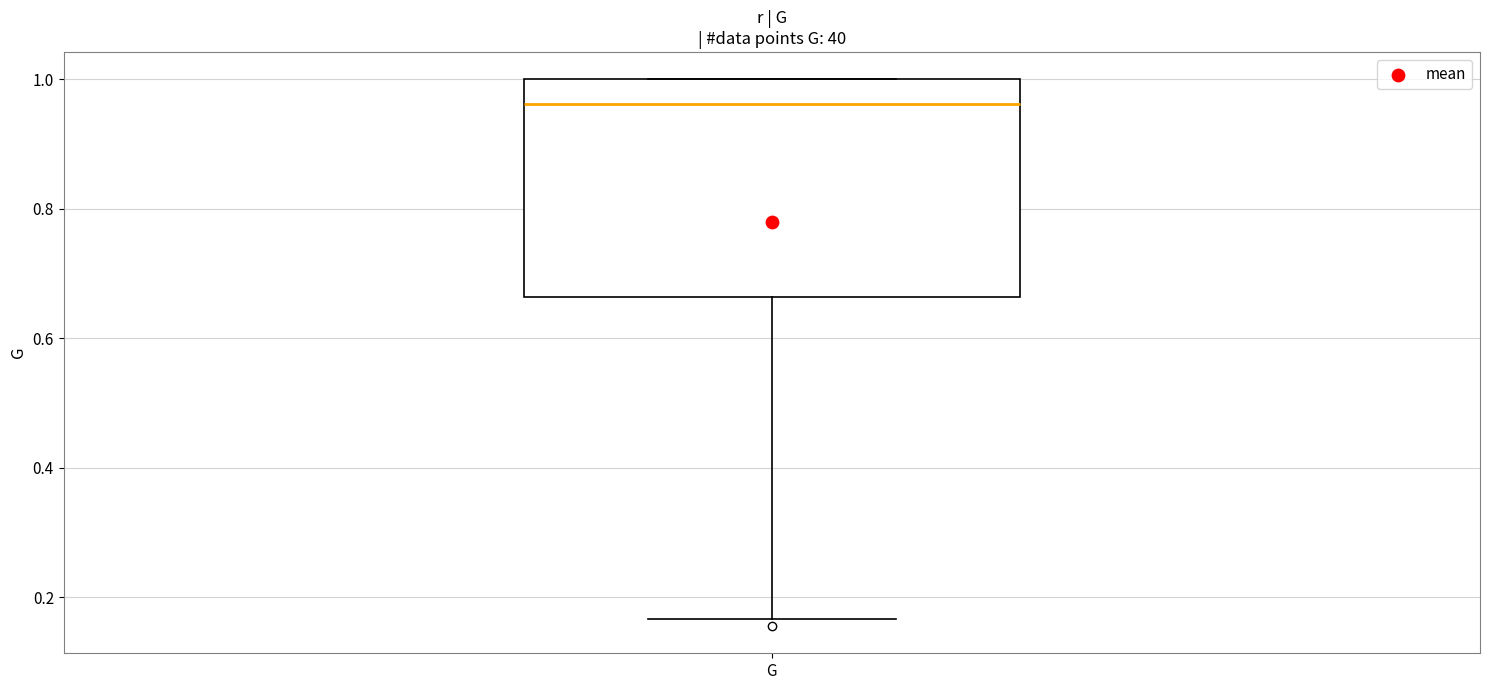

Transcribe this box plot: give where the median line is, the range the box spans, and where the two whiskers end, as read against the y-axis. The values are not printed on the chart, so give them approximately, as read against the axis.

median 0.96, box 0.66 to 1.00, whiskers 0.16 to 1.00